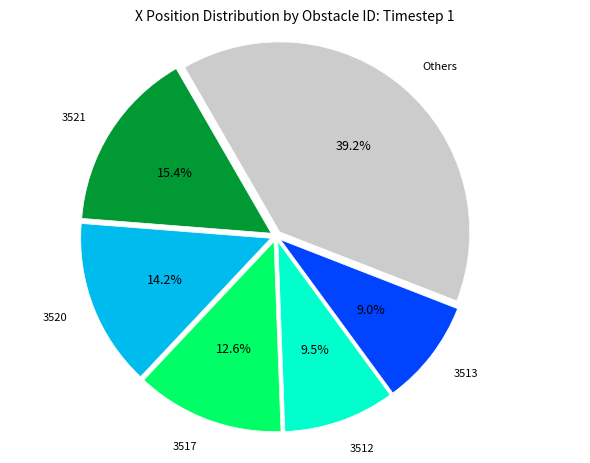

To the nearest percent, what is the average slice percentage?

17%